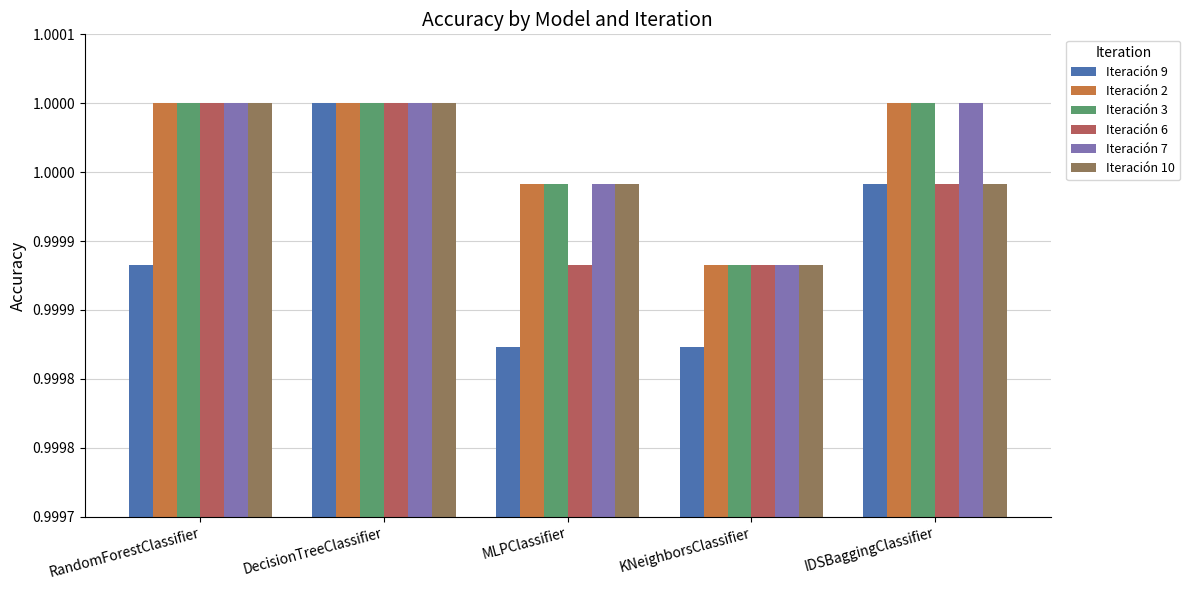

Which label corresponds to the largest value in the chart?

DecisionTreeClassifier